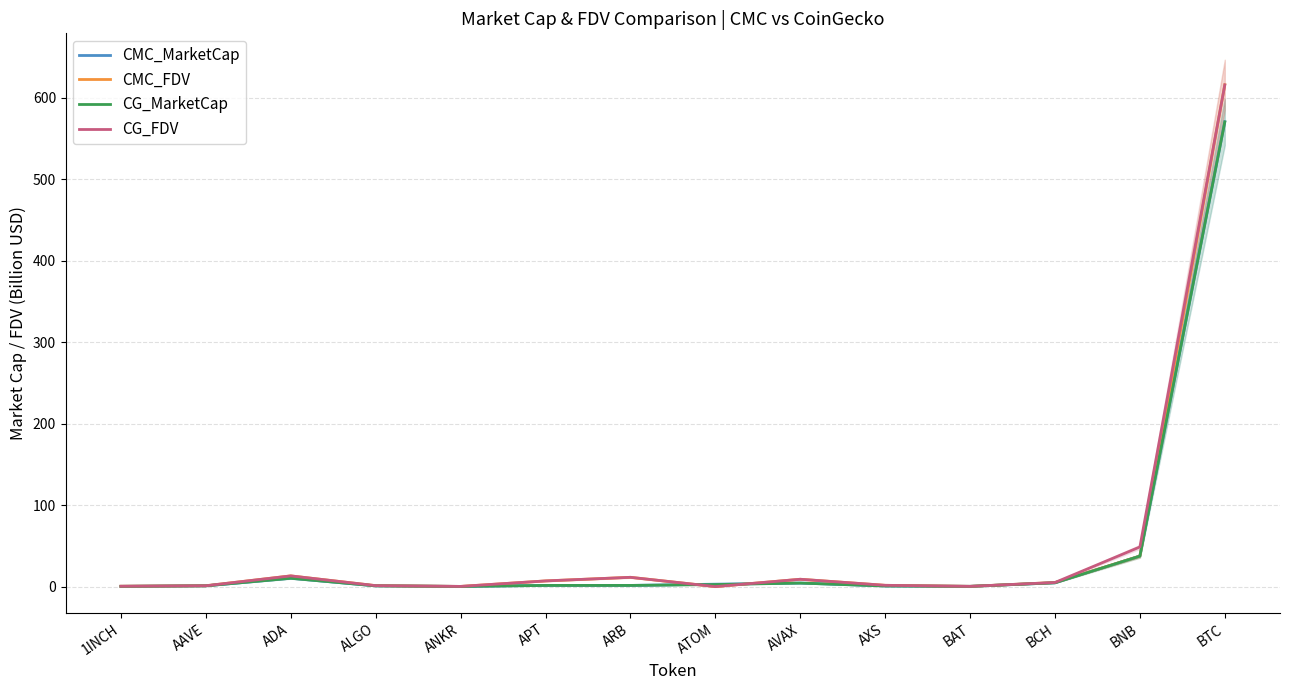

The value of CMC_FDV at ANKR is 0.1. True or false?

False